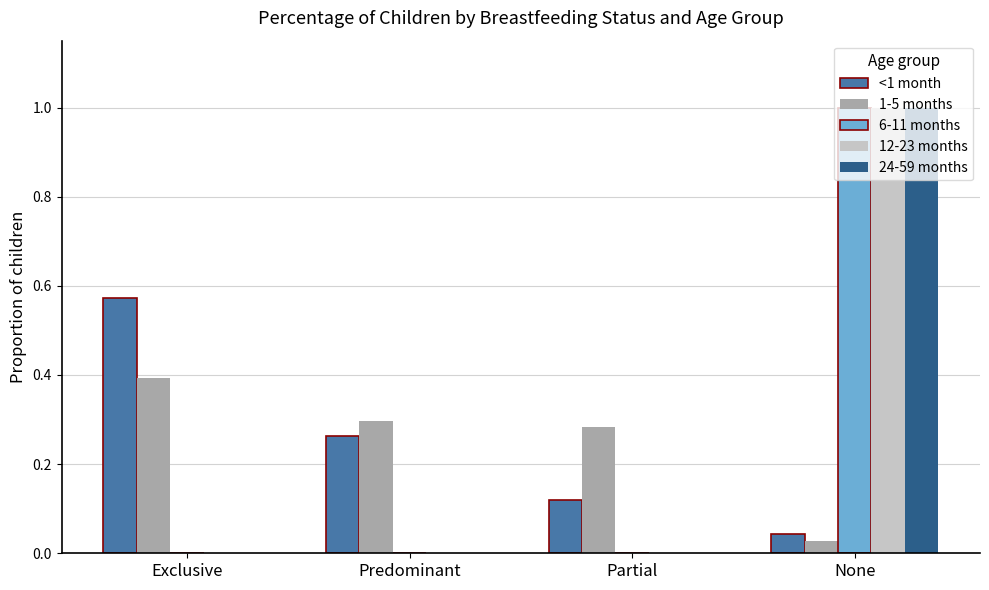

Count the 12-23 months values in the range 0 to 1.

4